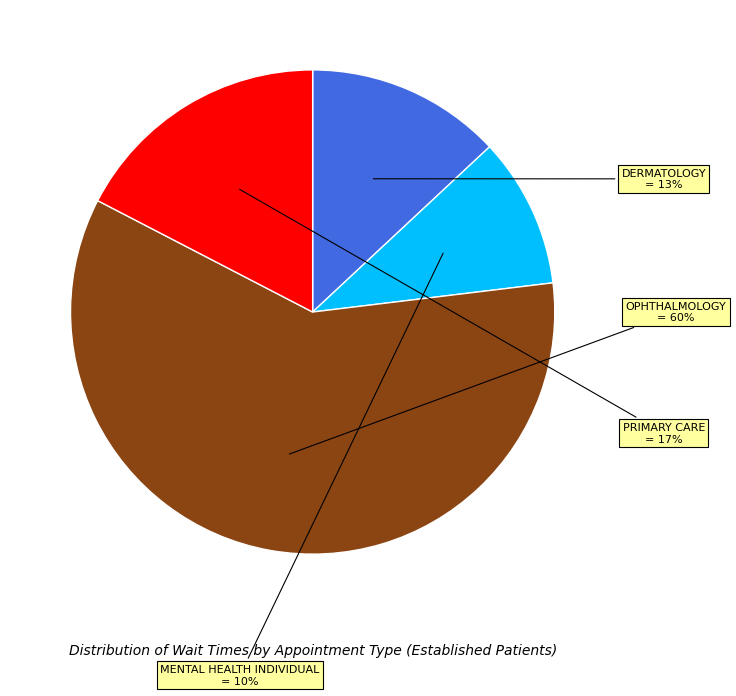

To the nearest percent, what is the average slice percentage?

25%